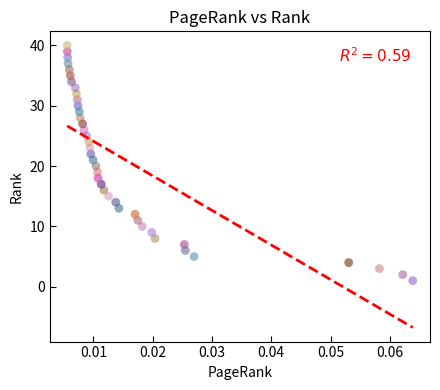

What is the range of Y values (max minus min)?

39